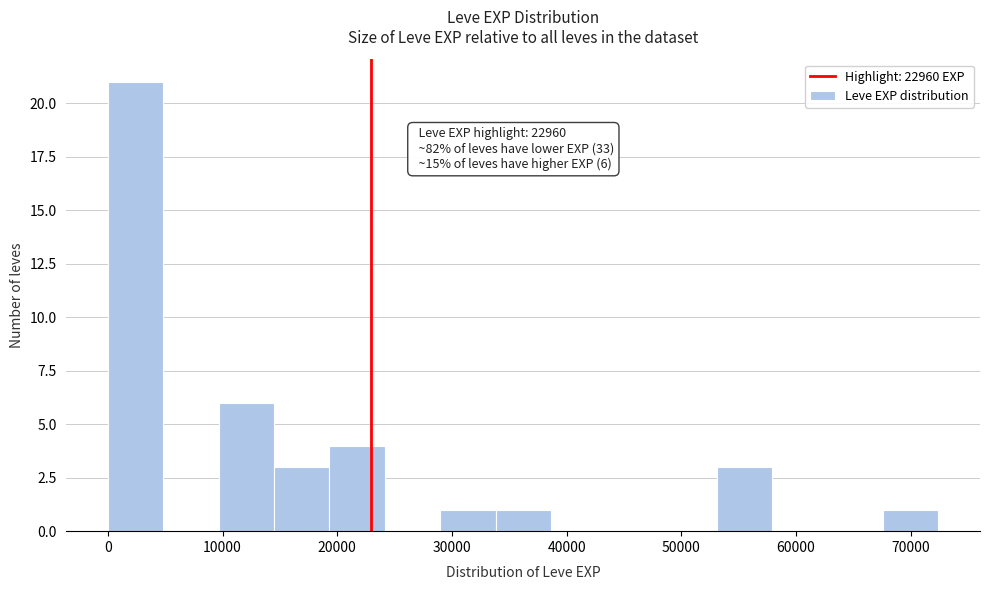

Which range on the x-axis has the tallest bar?

0 to 5000